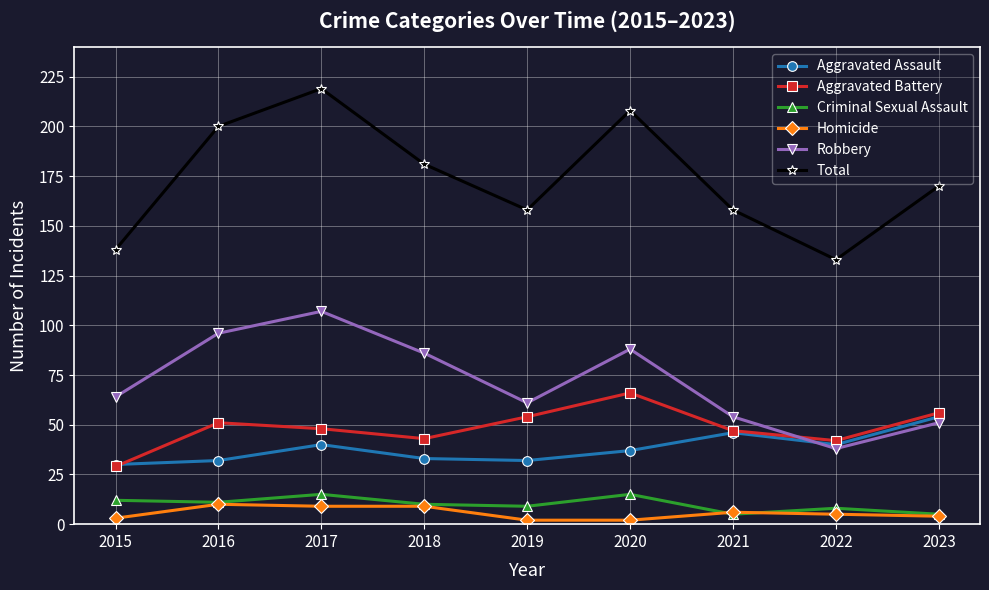

What is the spread (max minus min) of values at 2022?

128